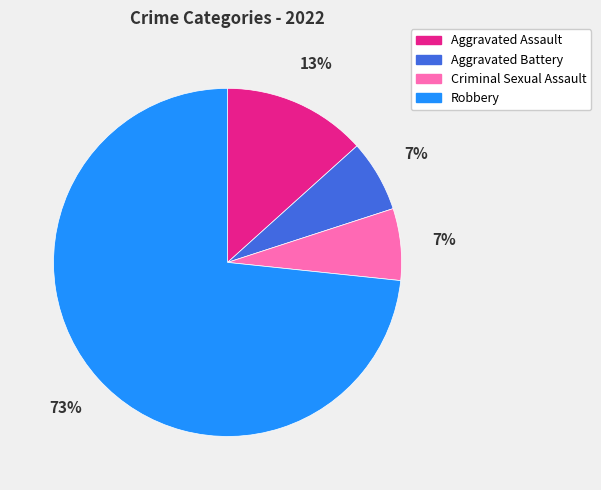

How many slices are in this pie chart?

4